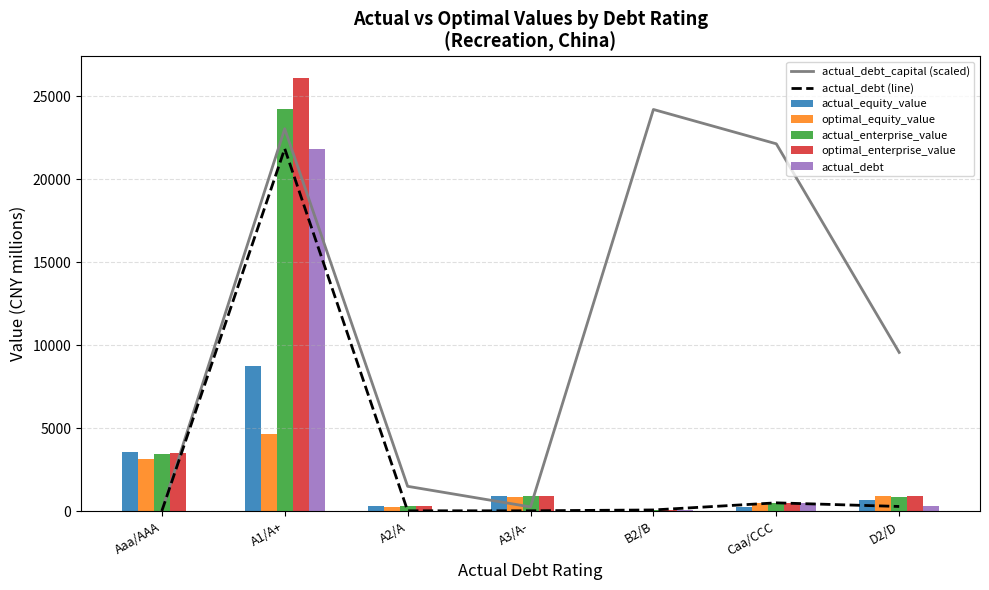

Where does the actual_equity_value series first go above 651?

Aaa/AAA